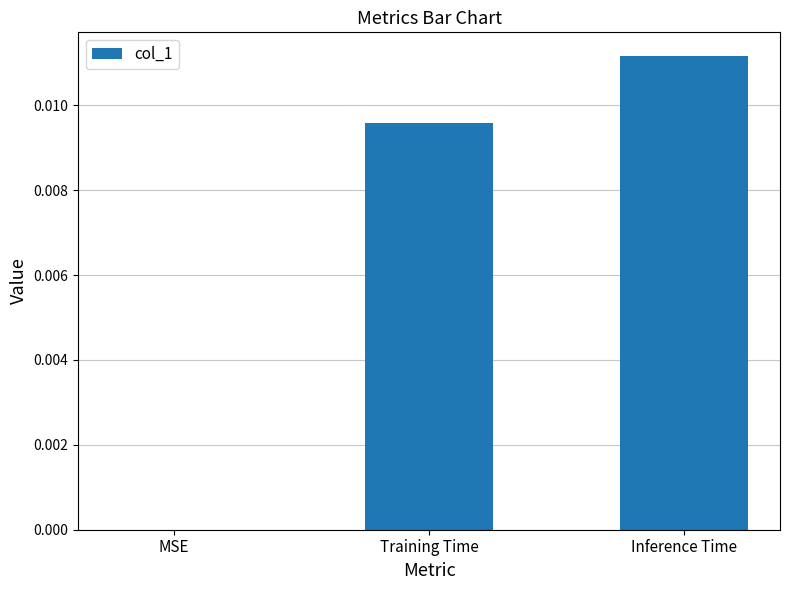

How many positive values are there?

2